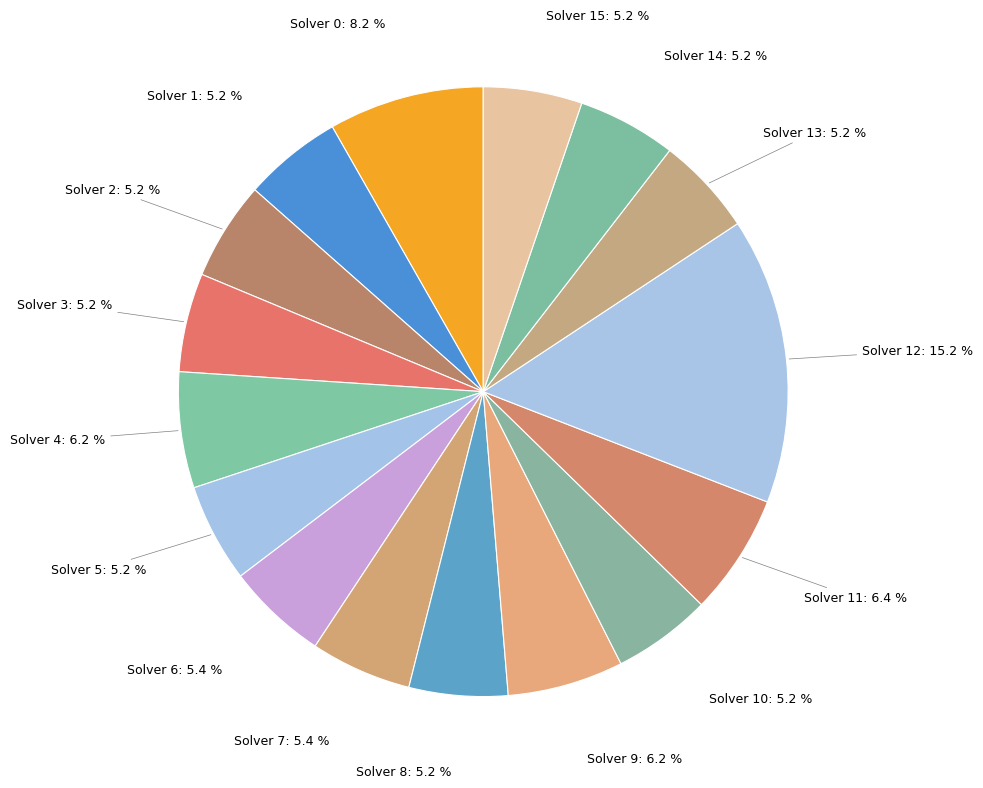

Count the number of slices in the pie.

16